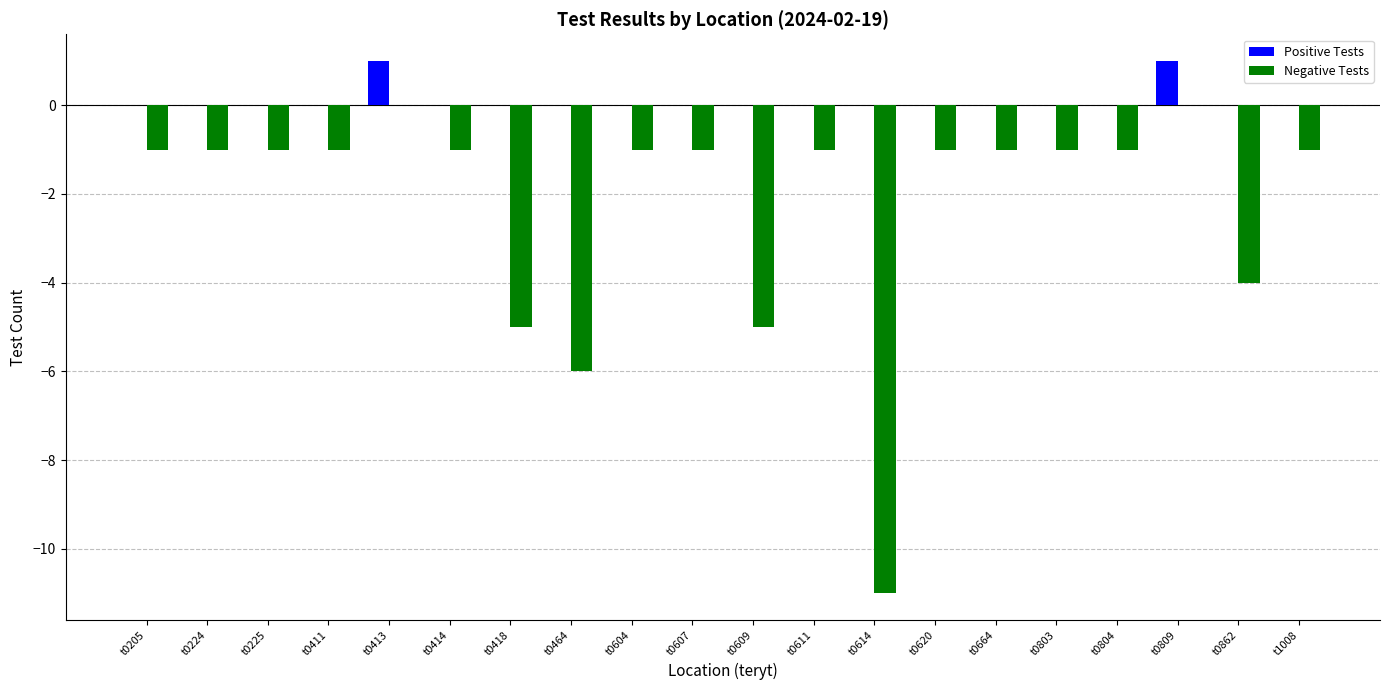

Does the chart contain stacked bars?

No